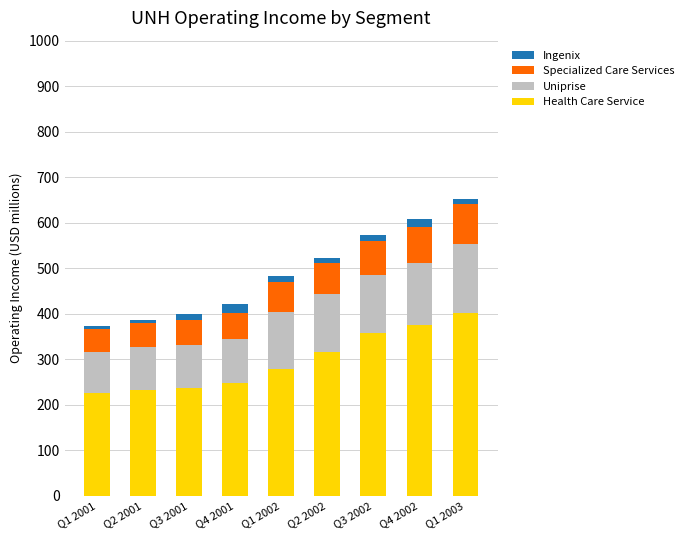

What is the lowest value of the Health Care Service series?

226